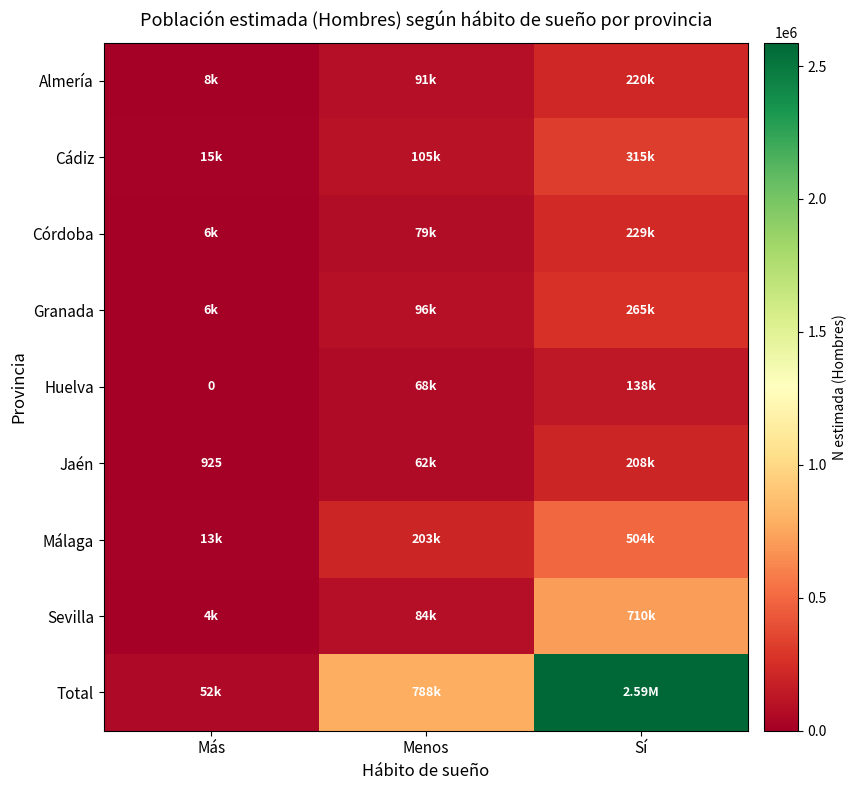

Where does the Córdoba series first go above 79272?

Sí